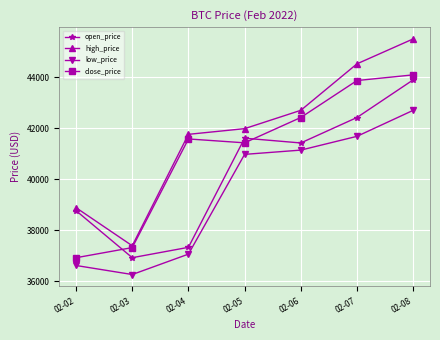

What is the maximum value shown in the chart?

45501.0